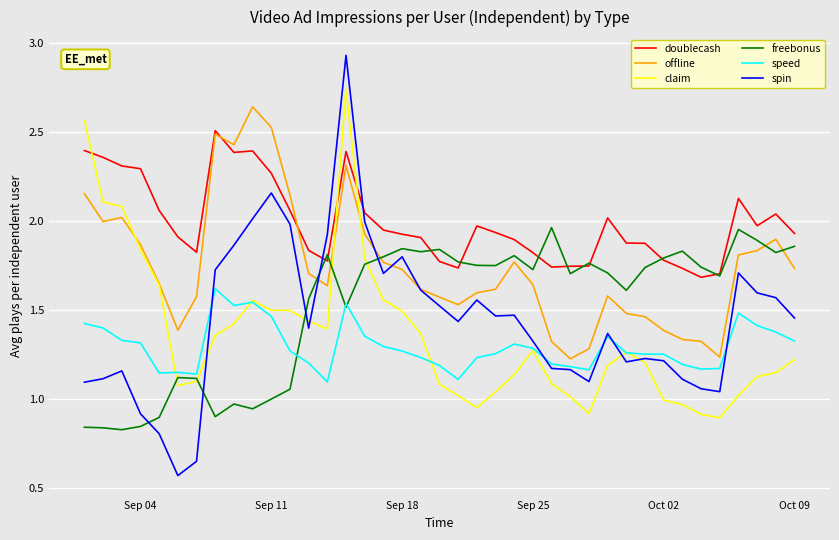

What is the sum of all speed values?

50.5